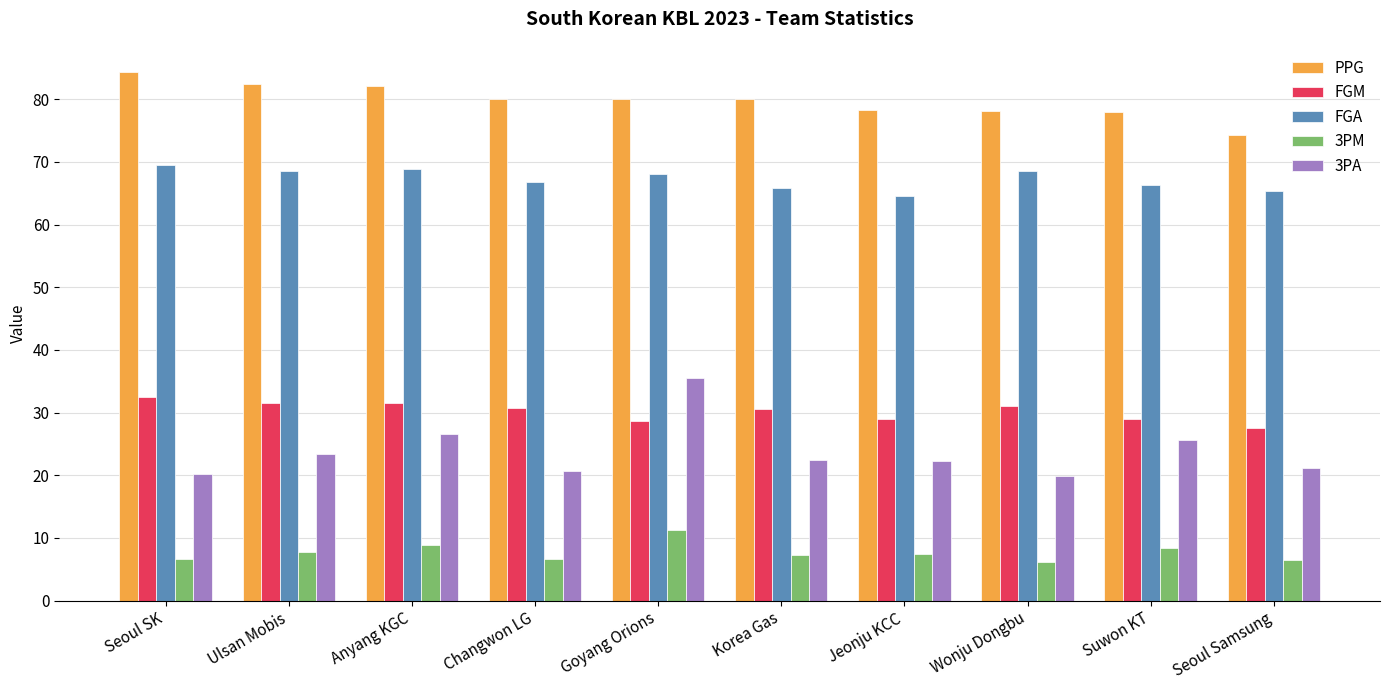

What is the value of the PPG bar at the 8th from the left?

78.1